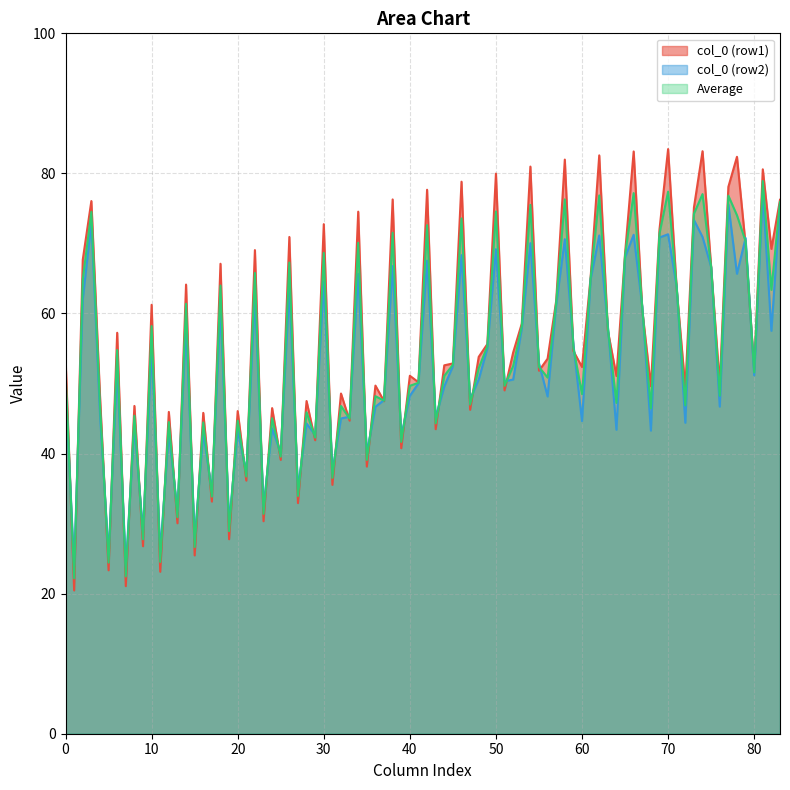

The value of col_0 at 23.91666667 is 49.6. True or false?

True